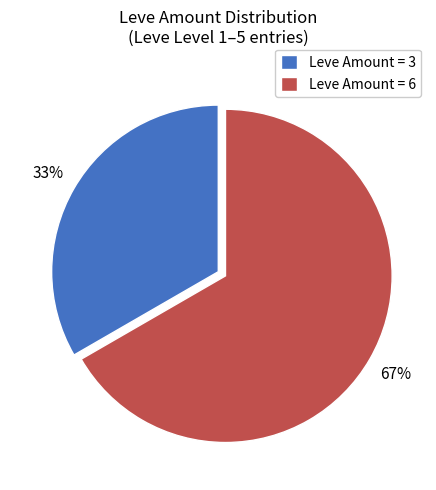

What is the largest slice in the pie chart?

Leve Amount = 6